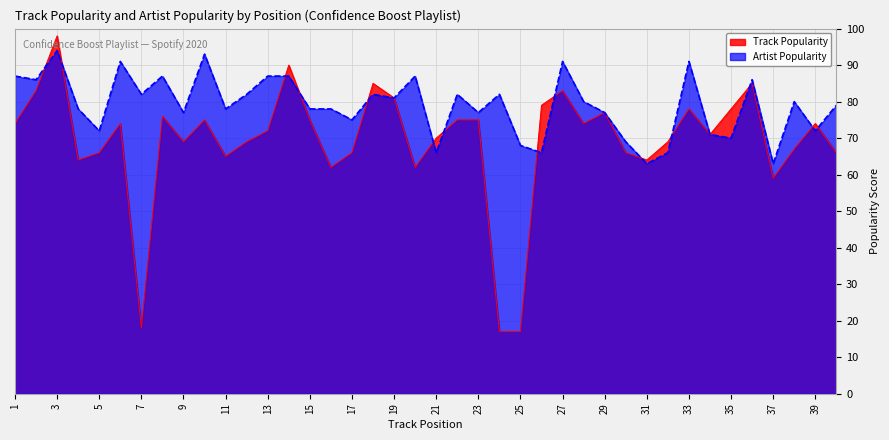

Which series has the largest total across all categories?

Artist Popularity